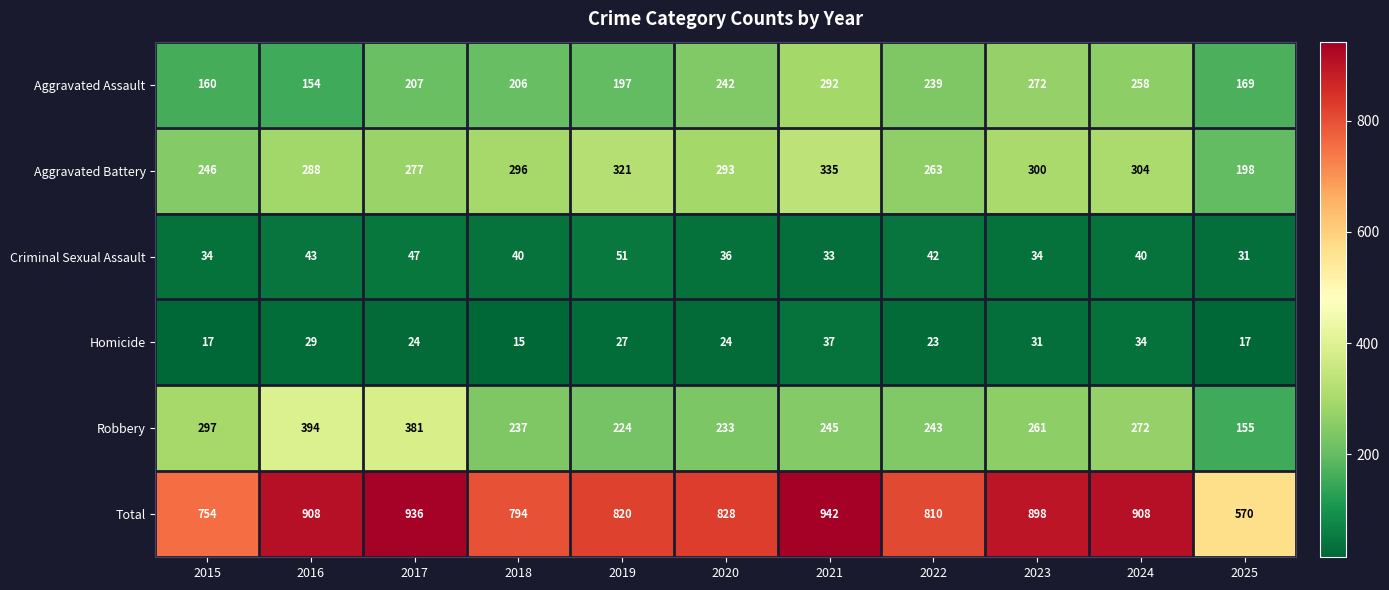

The Total series shows 169 at 2019. True or false?

False